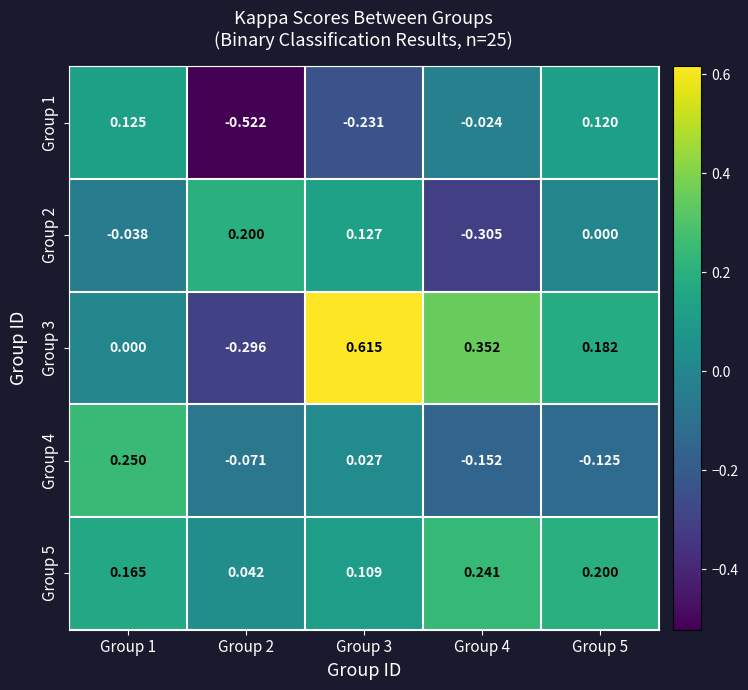

Is the value of Group 2 at Group 1 greater than the value of Group 5 at Group 5?

No